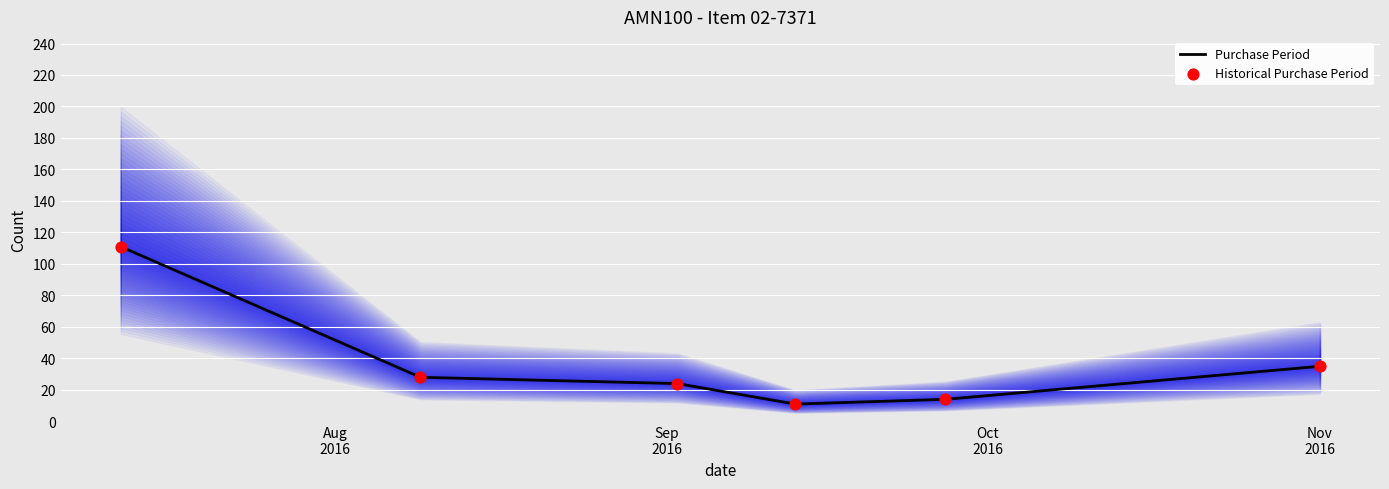

Which series contains the highest Y value?

Purchase Period